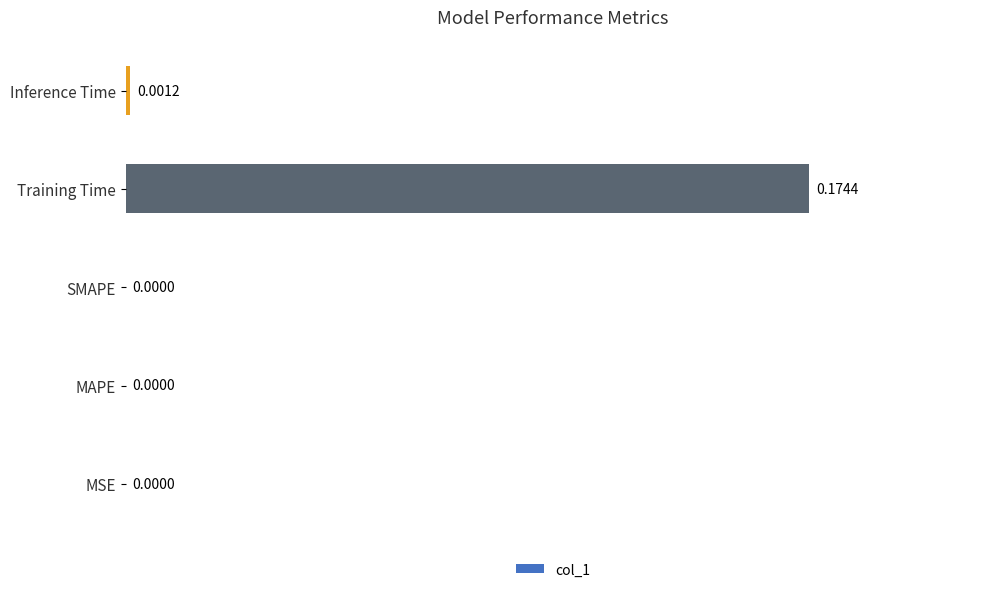

At which category does the chart reach its peak across all series?

Training Time